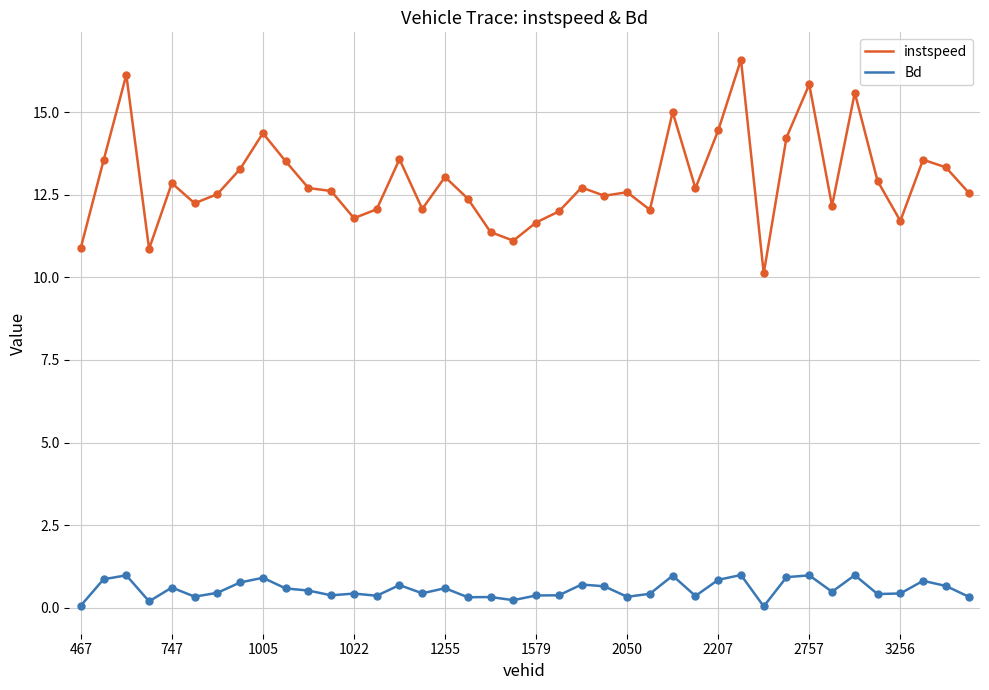

What are all the series names shown in the legend?

instspeed, Bd